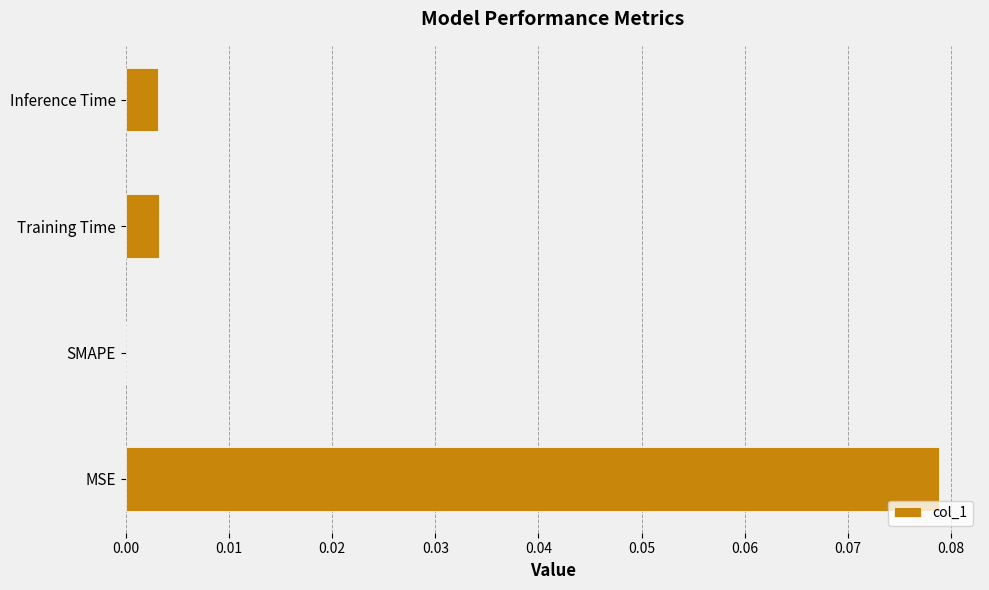

The value at Inference Time is 0.0. True or false?

True